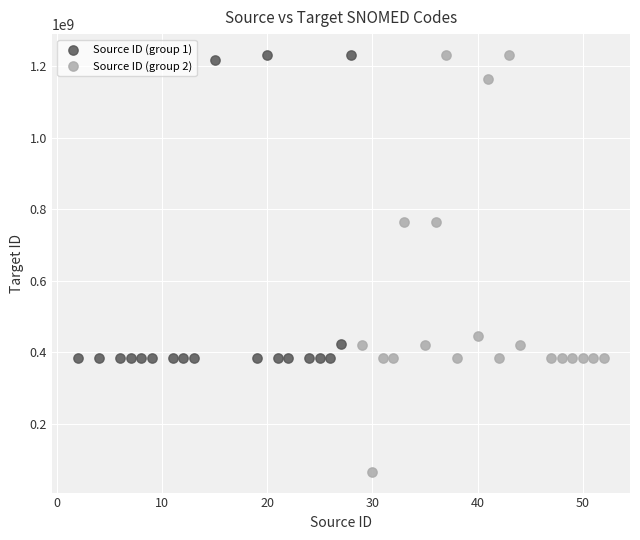

Which series contains the lowest Y value?

Source ID (group 2)